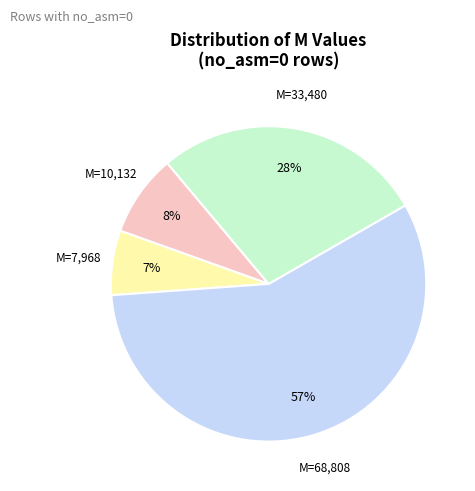

To the nearest percent, what percentage of the pie is M=7,968?

7%